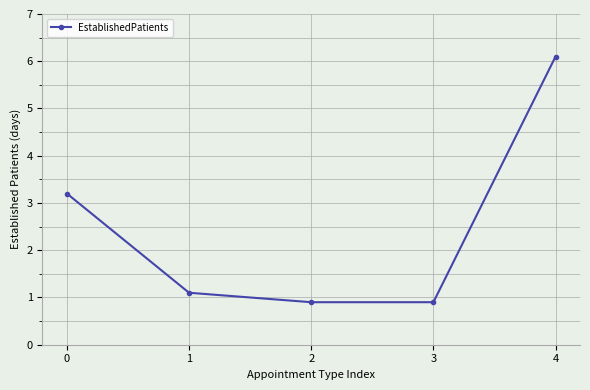

What is the value of the 5th point from the left?

6.1